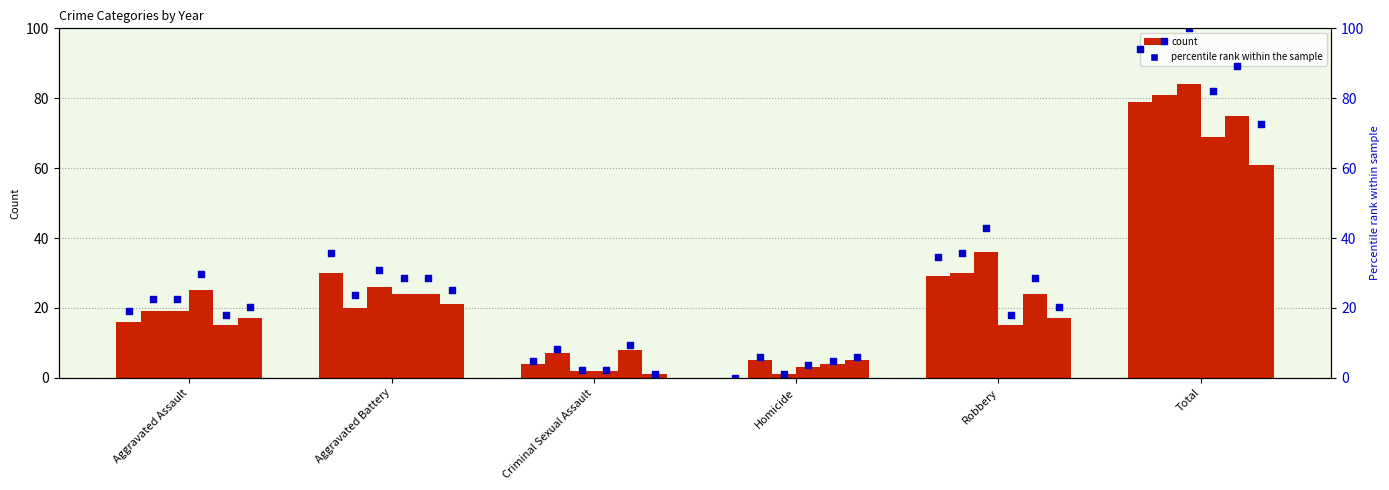

Between Aggravated Battery and Criminal Sexual Assault, which is larger?

Aggravated Battery